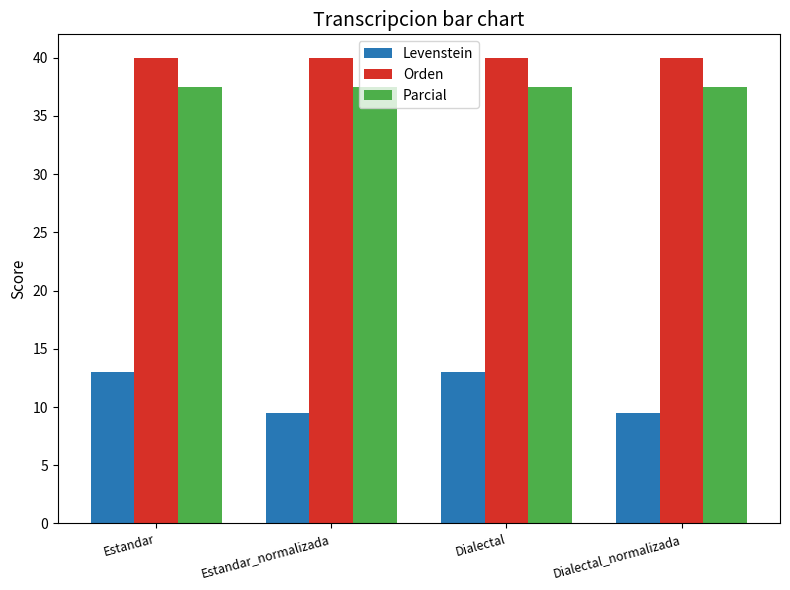

What position from the right is Dialectal?

2